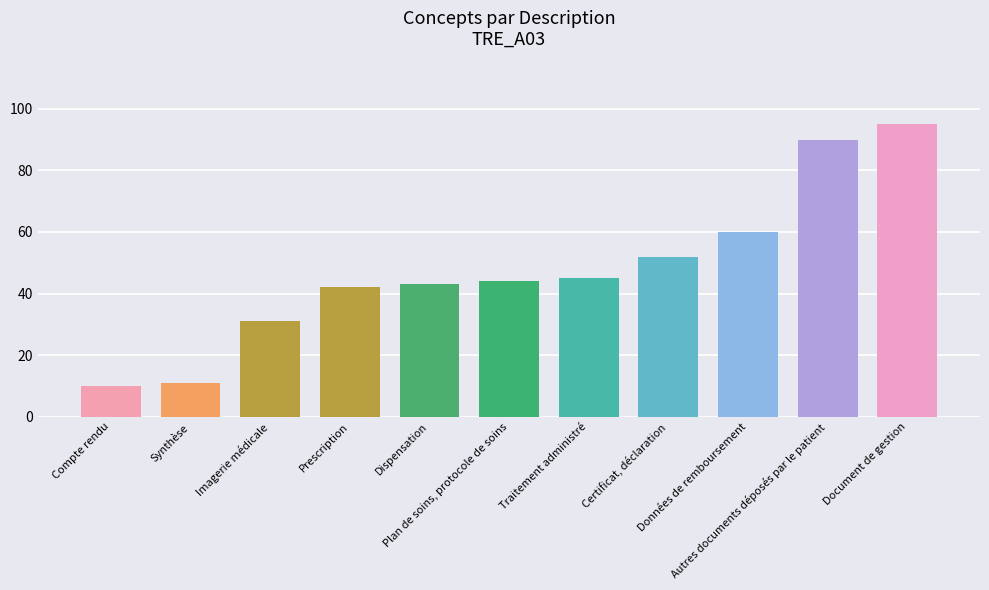

Reading left to right, list all the values displayed in this chart.

Compte rendu=10	Synthèse=11	Imagerie médicale=31	Prescription=42	Dispensation=43	Plan de soins, protocole de soins=44	Traitement administré=45	Certificat, déclaration=52	Données de remboursement=60	Autres documents déposés par le patient=90	Document de gestion=95